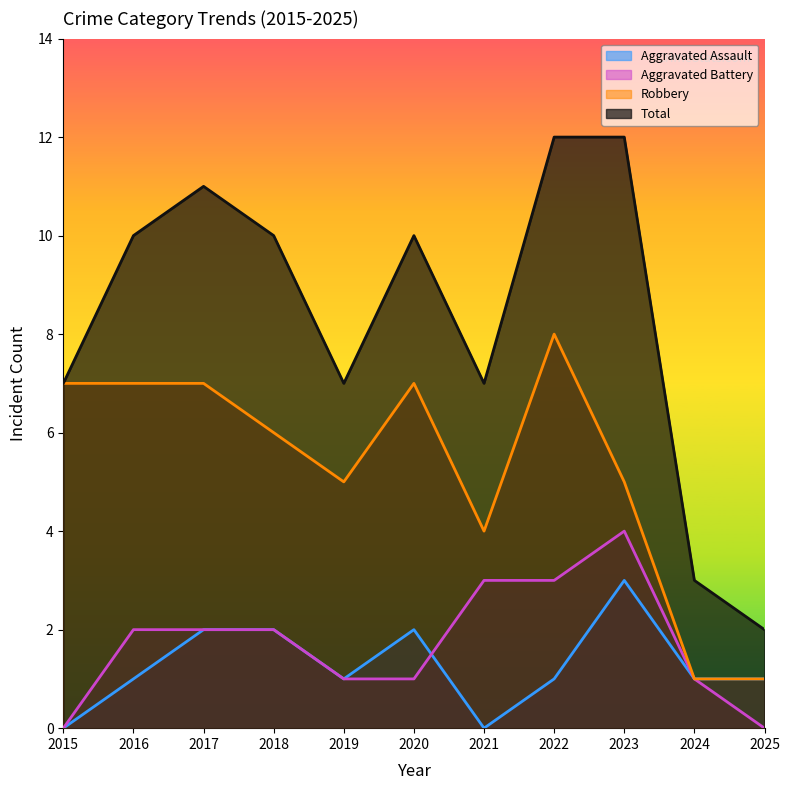

At which category does Total reach its first local valley?

2019